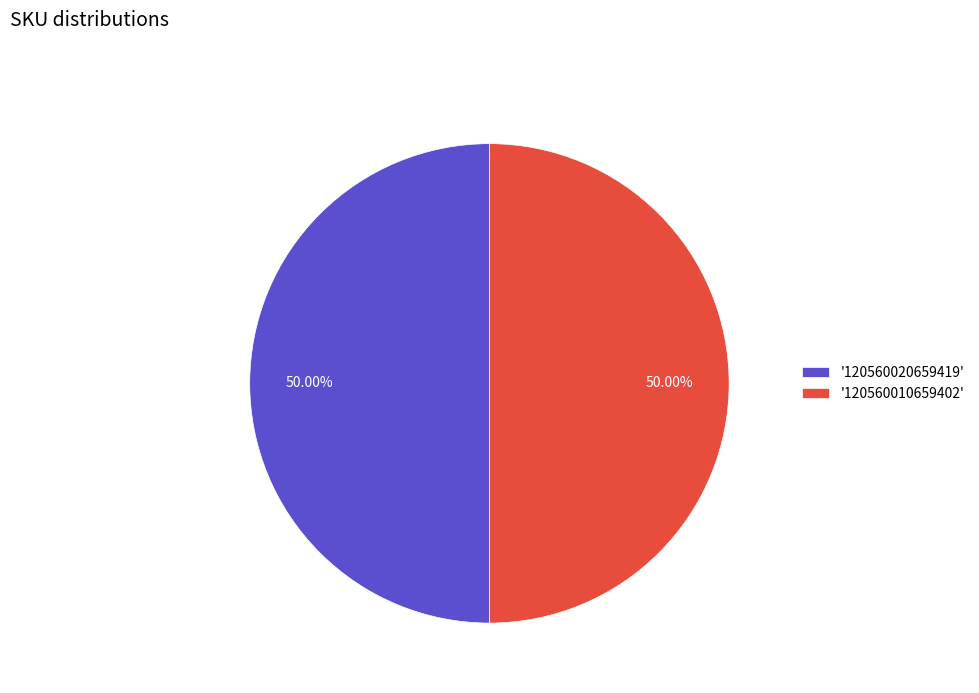

Approximately how many times larger is the value at '120560020659419' compared to '120560010659402'?

1.0